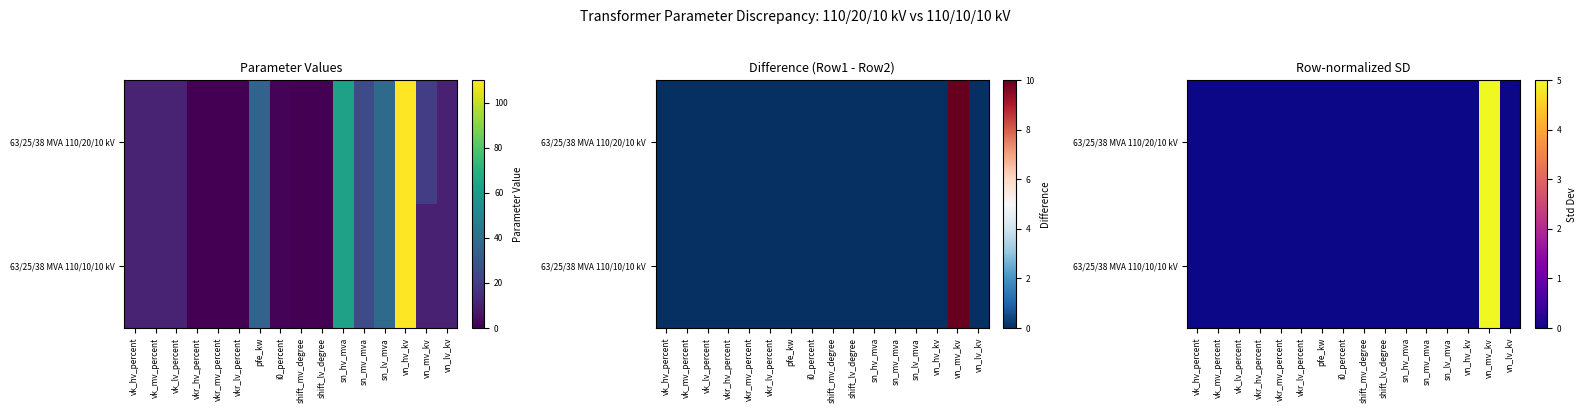

At which label is 63/25/38 MVA 110/10/10 kV closest to 2?

vk_hv_percent